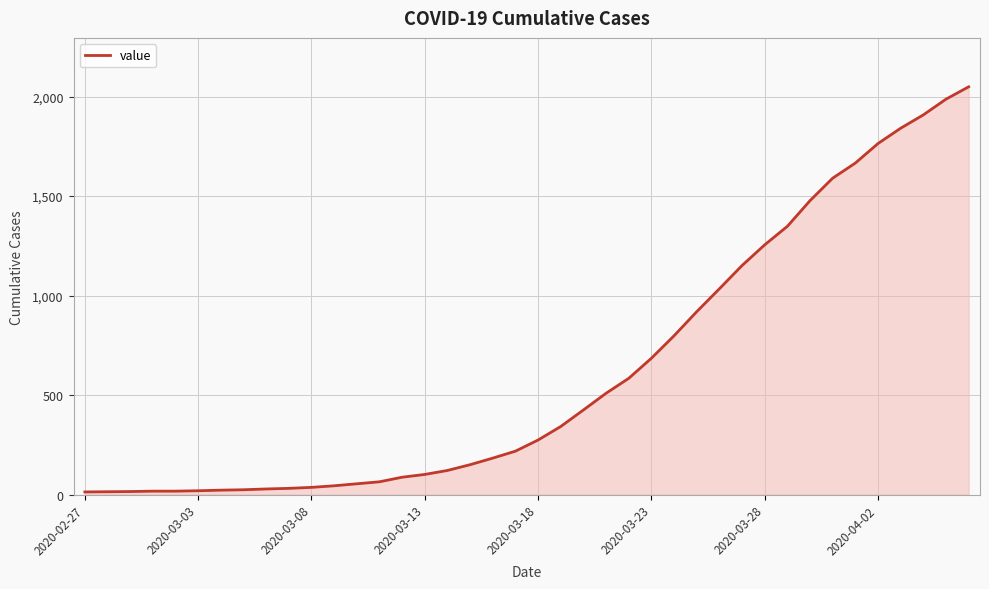

What is the greatest value displayed?

2049